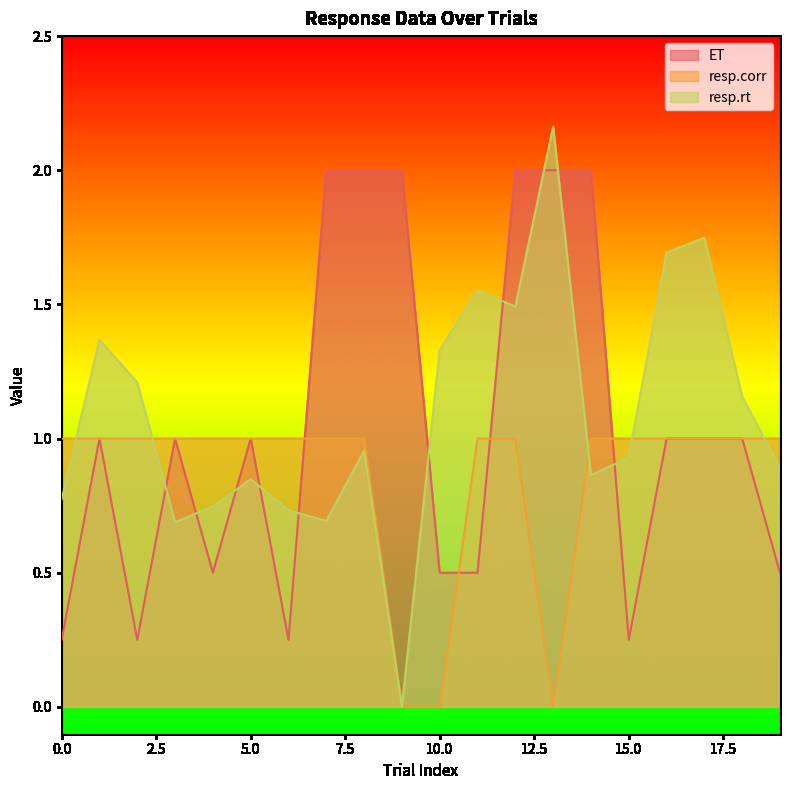

Reading right to left, transcribe all the data shown in this chart.

ET: 0.5	1.0	1.0	1.0	0.2	2.0	2.0	2.0	0.5	0.5	2.0	2.0	2.0	0.2	1.0	0.5	1.0	0.2	1.0	0.2
resp.corr: 1.0	1.0	1.0	1.0	1.0	1.0	0.0	1.0	1.0	0.0	0.0	1.0	1.0	1.0	1.0	1.0	1.0	1.0	1.0	1.0
resp.rt: 0.9	1.2	1.7	1.7	0.9	0.9	2.2	1.5	1.6	1.3	0.0	1.0	0.7	0.7	0.8	0.7	0.7	1.2	1.4	0.8